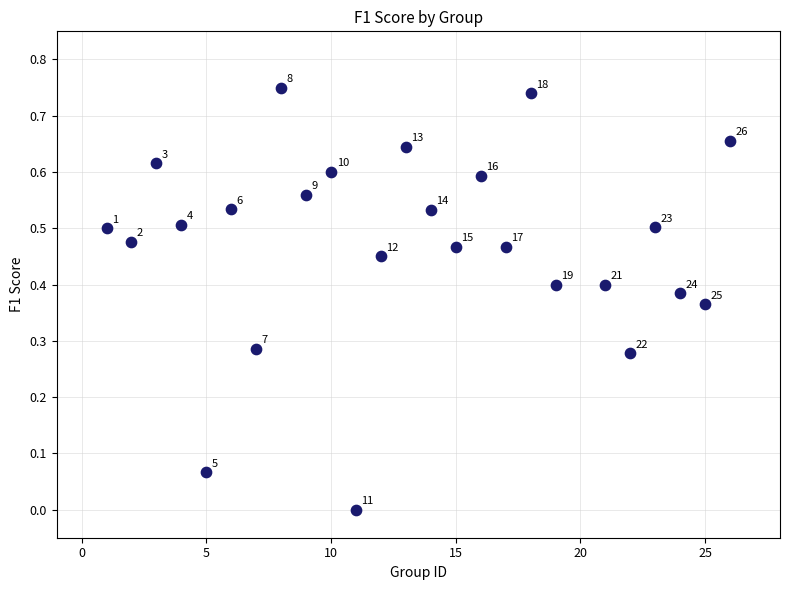

What is the range of X values (max minus min)?

25.0